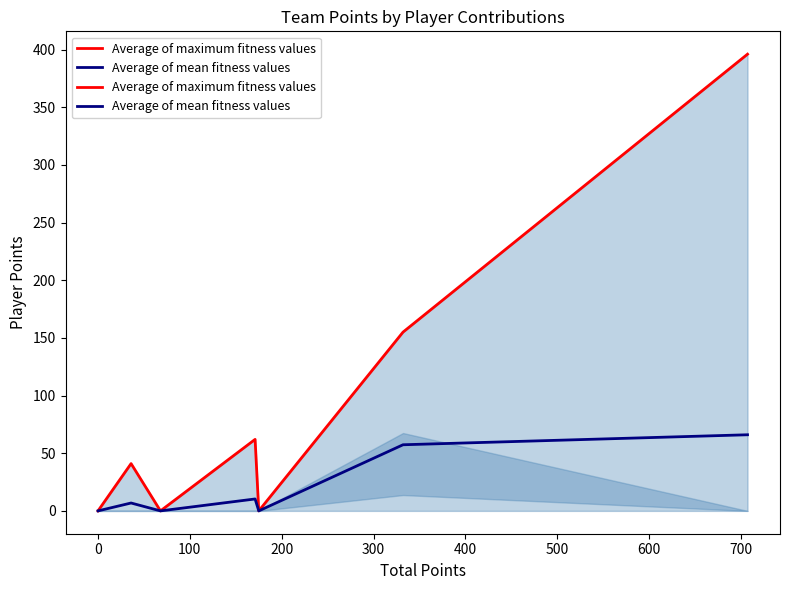

What is the maximum value shown in the chart?

396.0